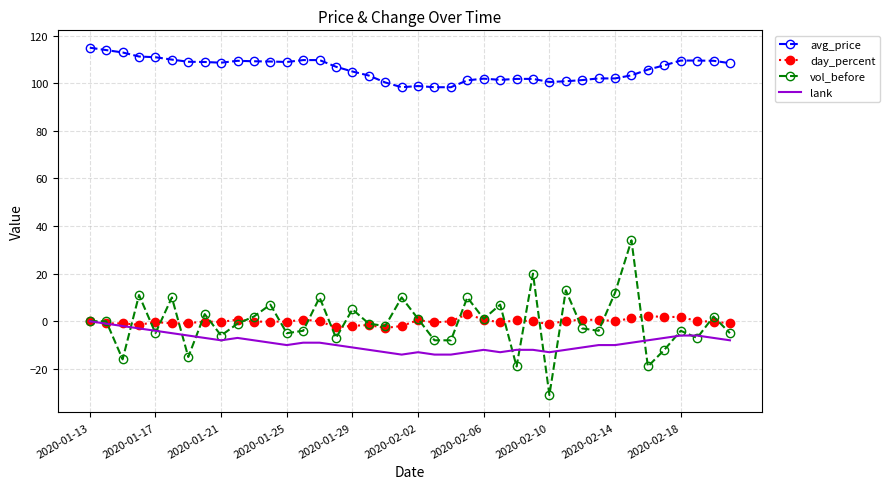

True or false: day_percent and avg_price intersect in this chart.

False